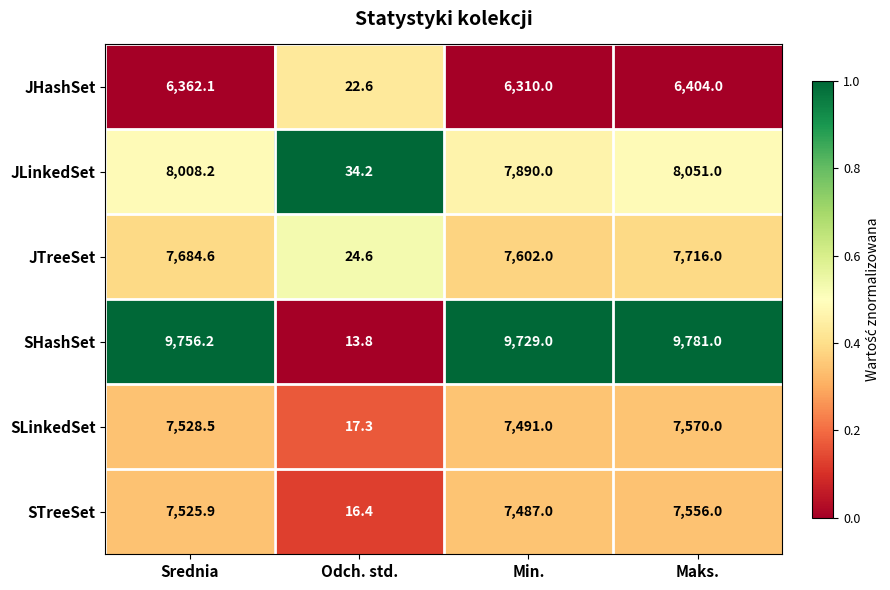

Which category has the highest value in the JTreeSet series?

Maks.